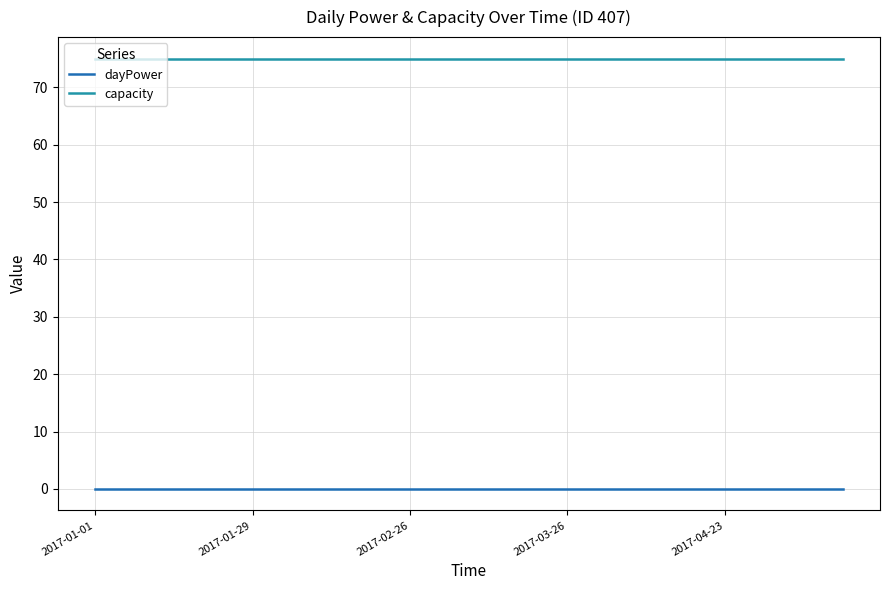

Rank the series by their maximum value, from highest to lowest.

capacity, dayPower